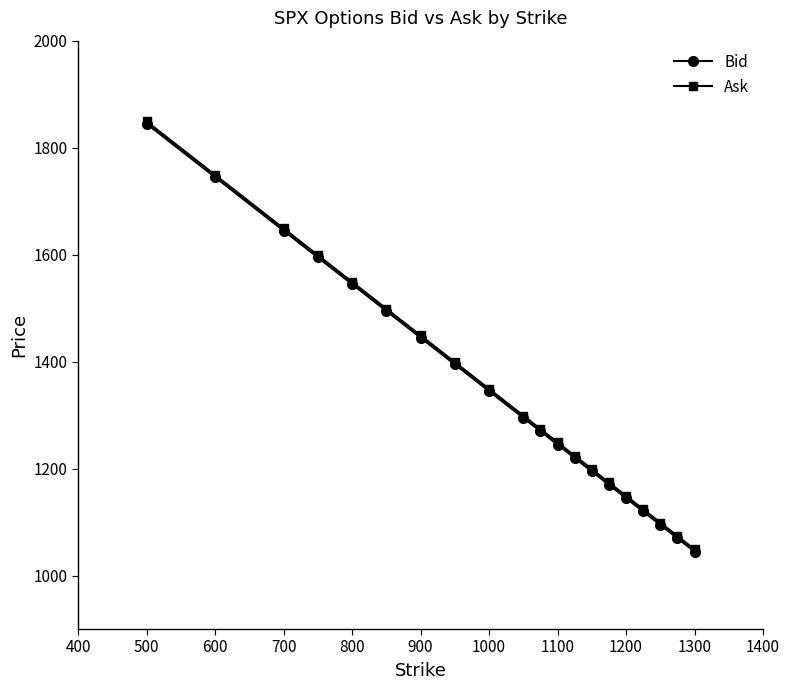

What is the maximum value for Ask?

1849.0